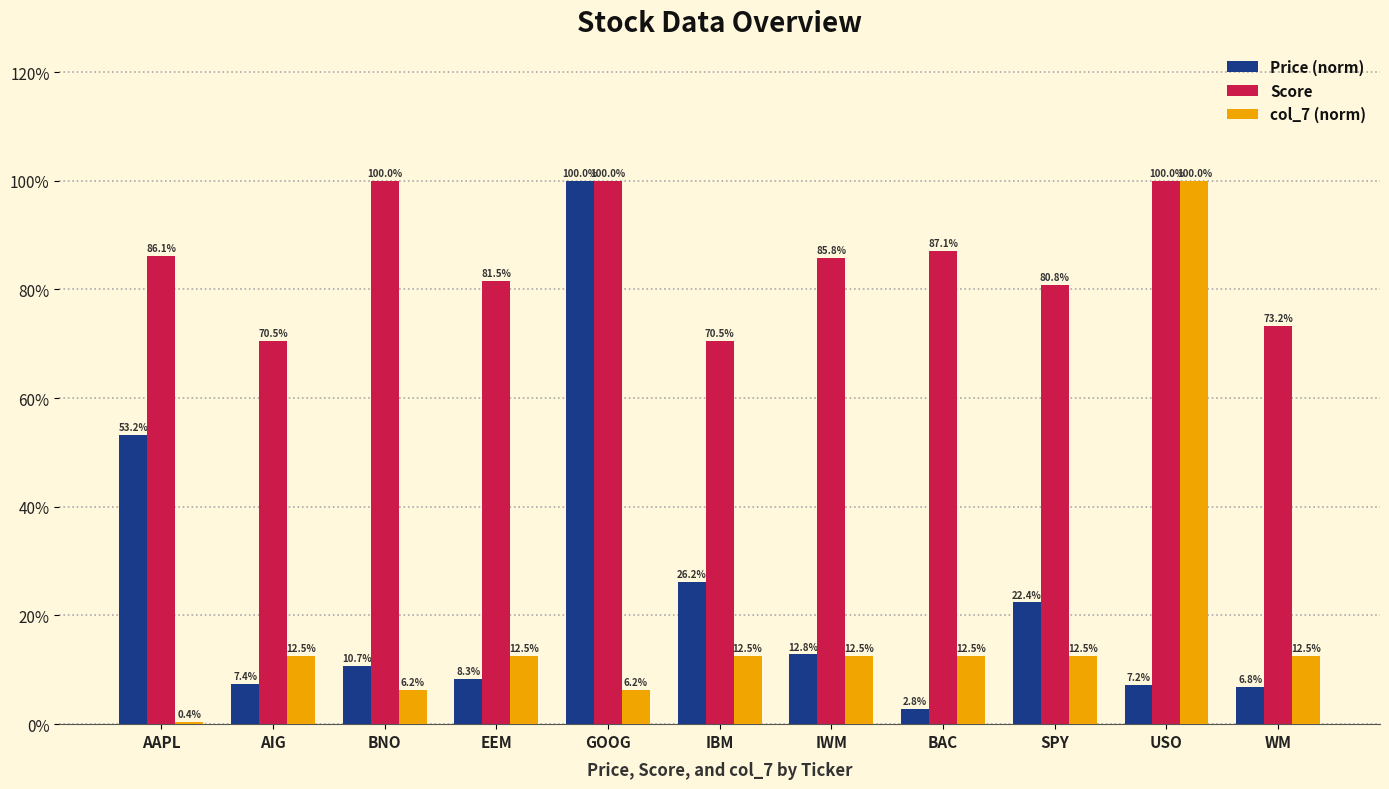

Reading left to right, what are all the values shown in this chart?

Price (norm): 0.5	0.1	0.1	0.1	1.0	0.3	0.1	0.0	0.2	0.1	0.1
Score: 0.9	0.7	1.0	0.8	1.0	0.7	0.9	0.9	0.8	1.0	0.7
col_7 (norm): 0.0	0.1	0.1	0.1	0.1	0.1	0.1	0.1	0.1	1.0	0.1